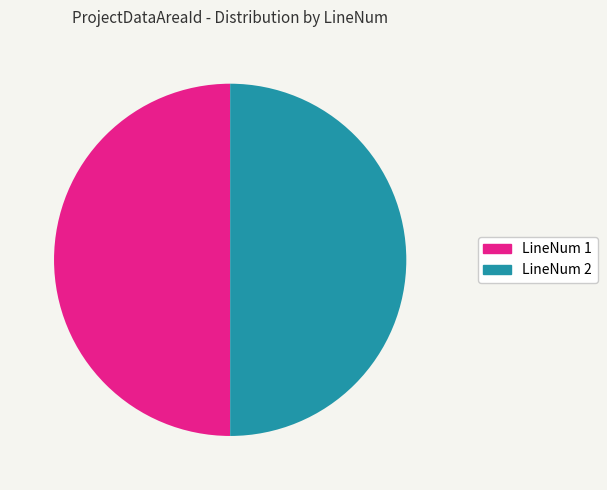

Count the number of slices in the pie.

2